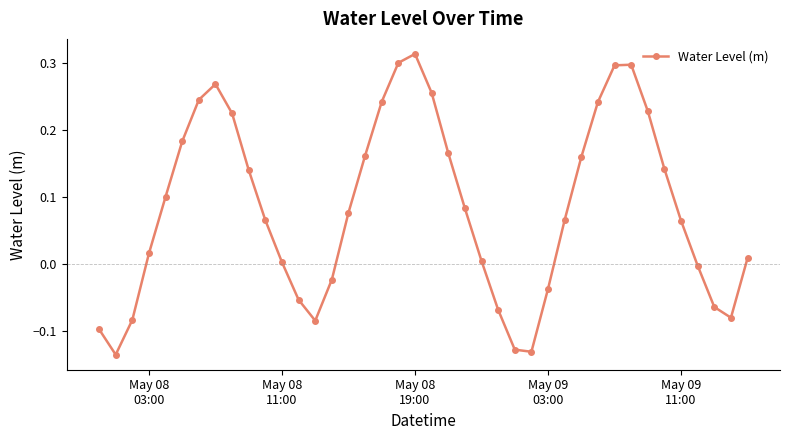

How many points are lower than both their immediate neighbors (excluding endpoints)?

4